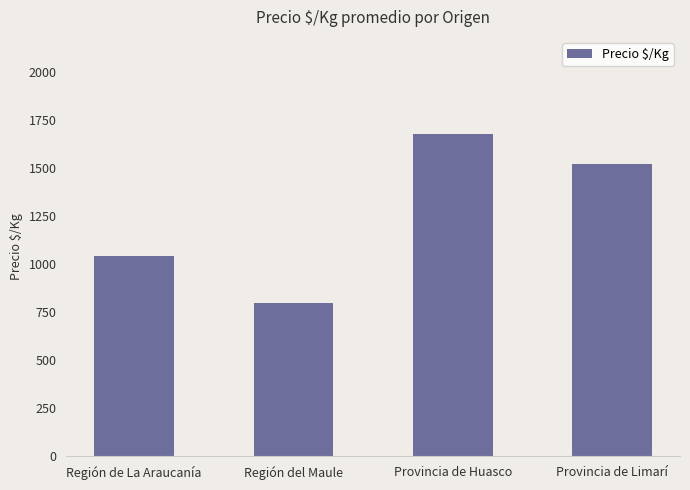

Rank the categories by value from lowest to highest.

Región del Maule, Región de La Araucanía, Provincia de Limarí, Provincia de Huasco